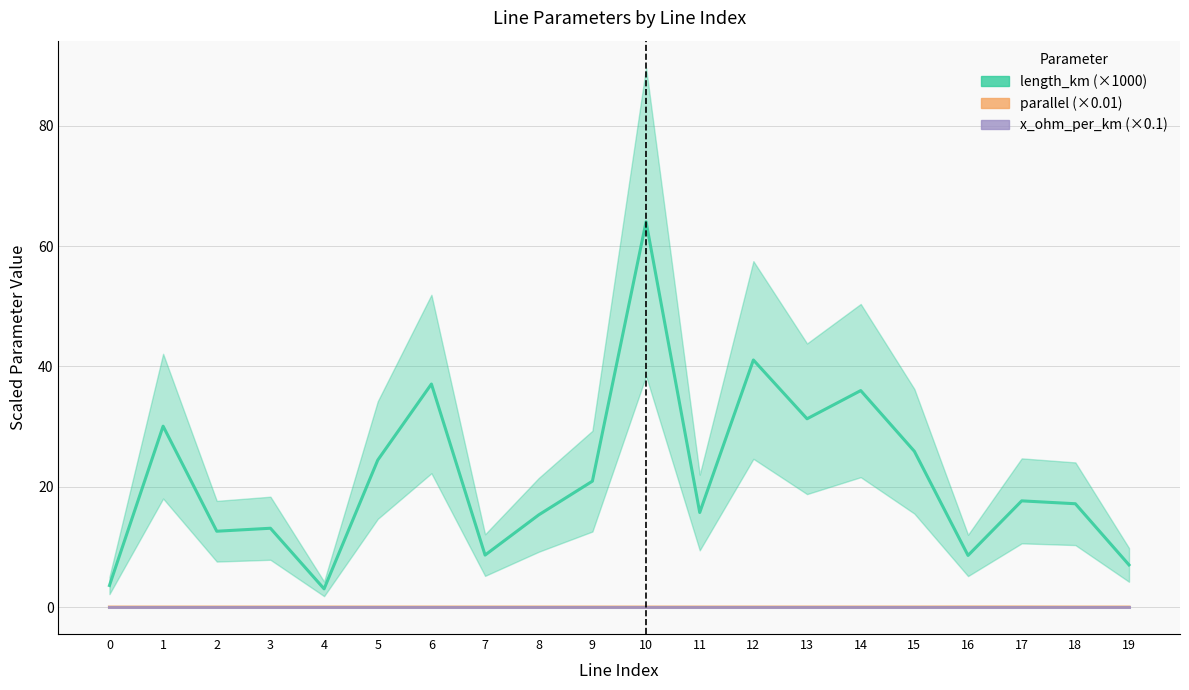

What is the average value of the length_km (×1000) series?

21.7